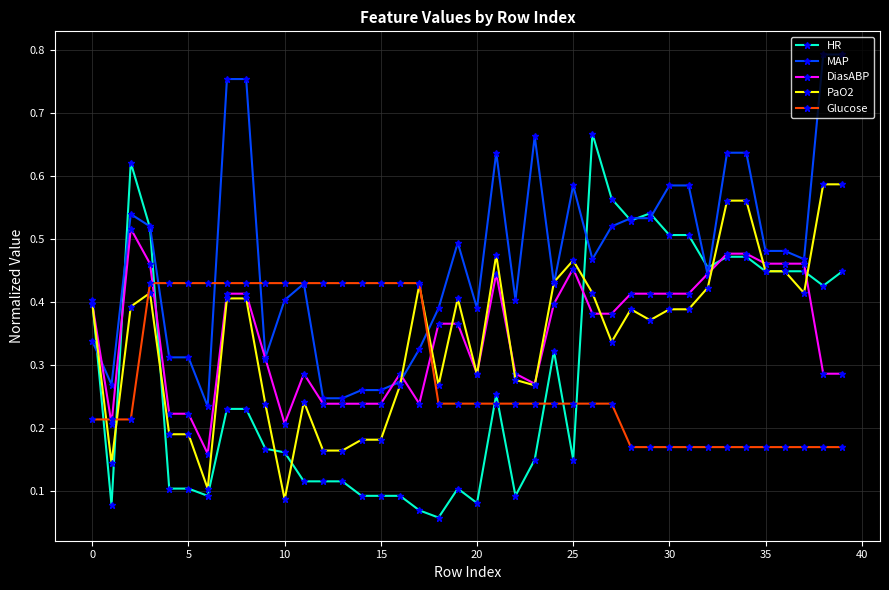

At how many categories does at least one series exceed 0?

40